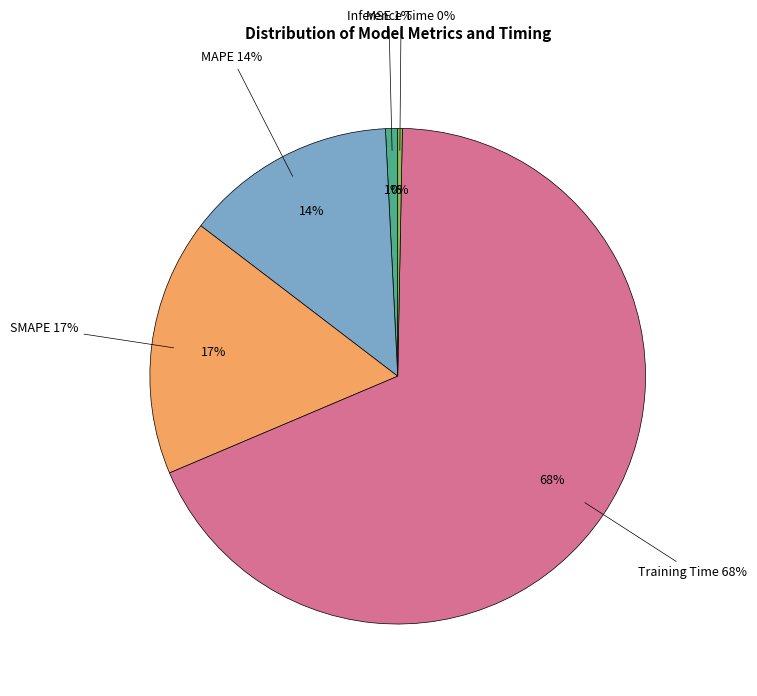

Does Inference Time represent more than half of the total?

No